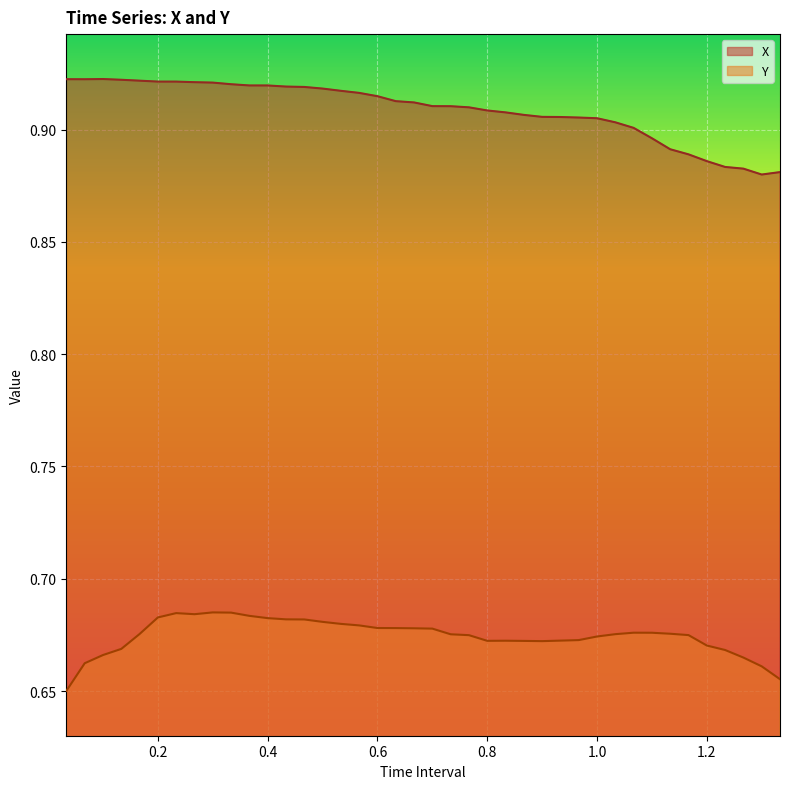

The value of X at 1.266666666666667 is 0.9. True or false?

True